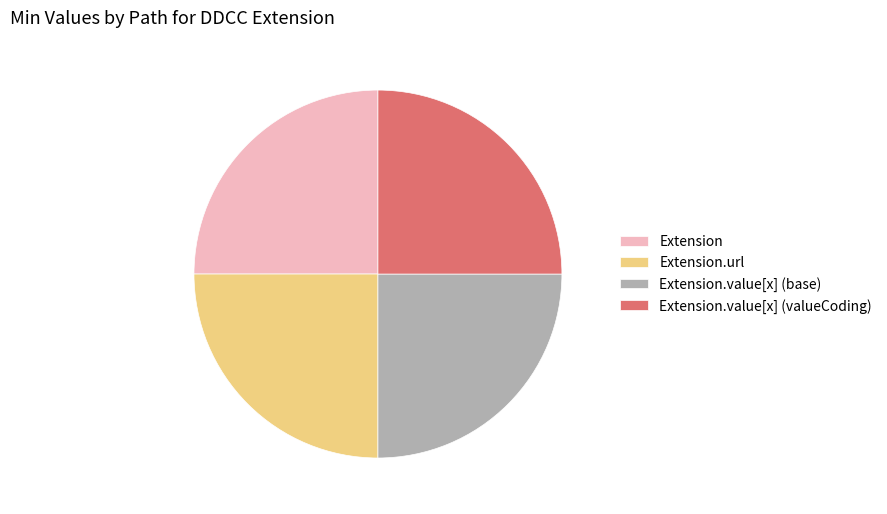

Is there any slice that represents more than half of the pie?

No